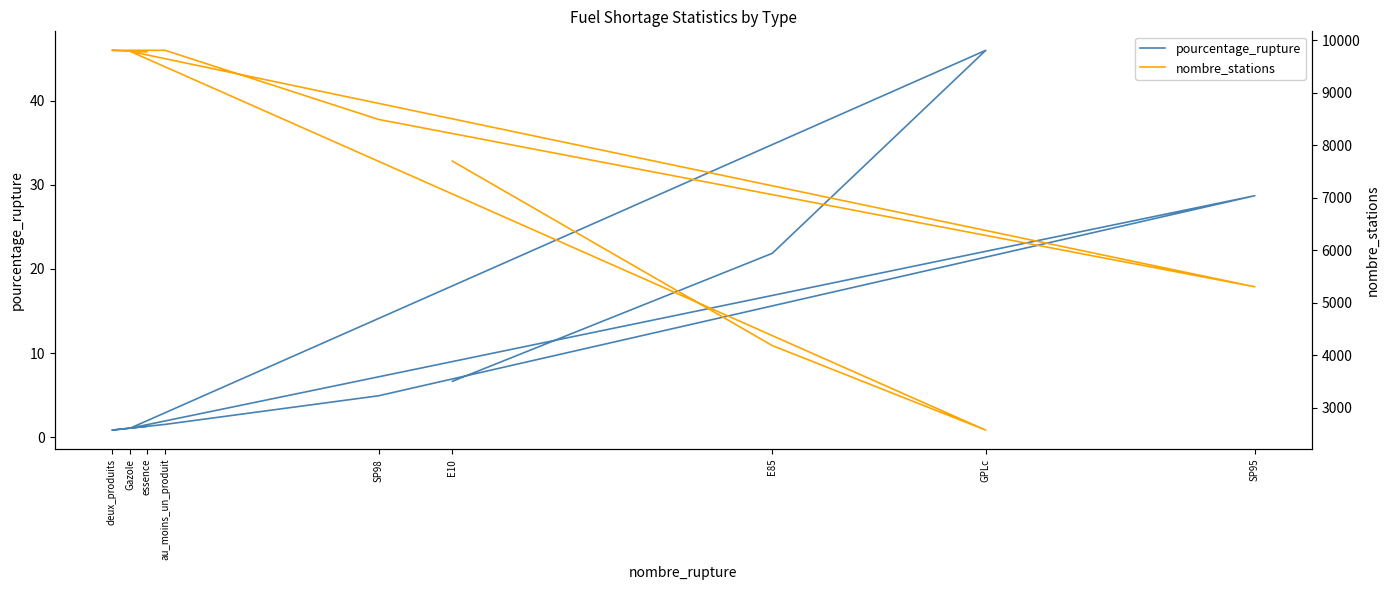

Where is nombre_stations nearest to the value 6191?

SP95